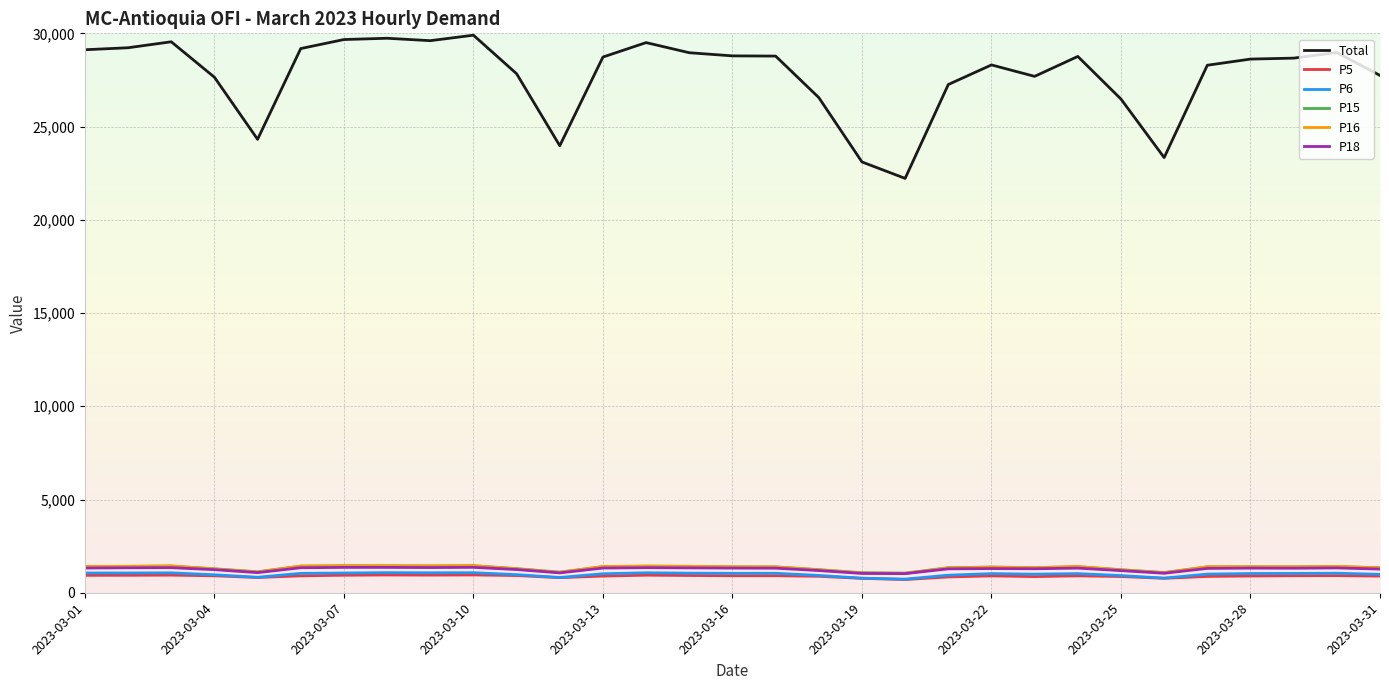

Which series has the largest range (max minus min)?

Total